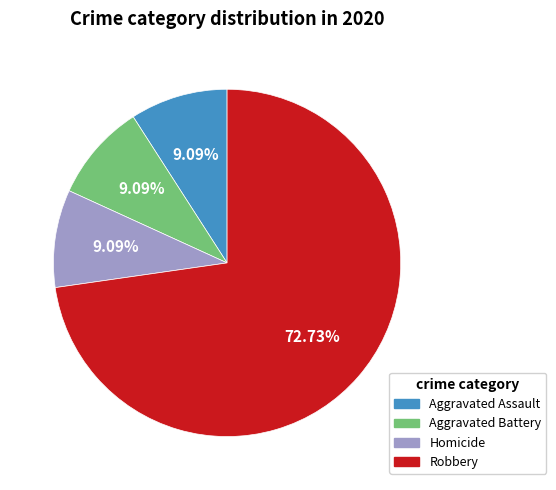

Does any single category account for the majority?

Yes